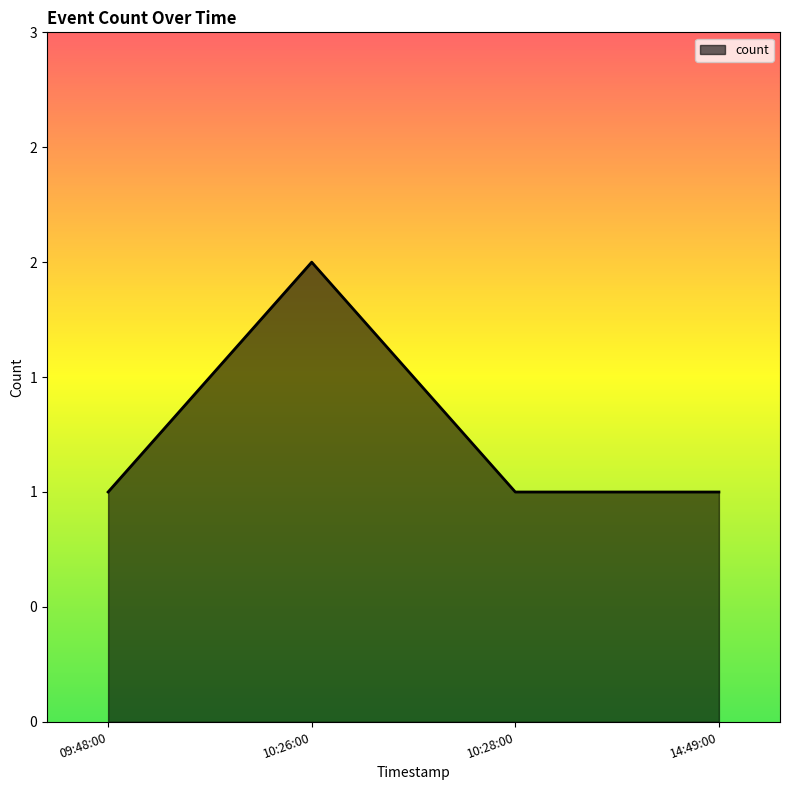

What is the value of the 3rd point from the left?

1